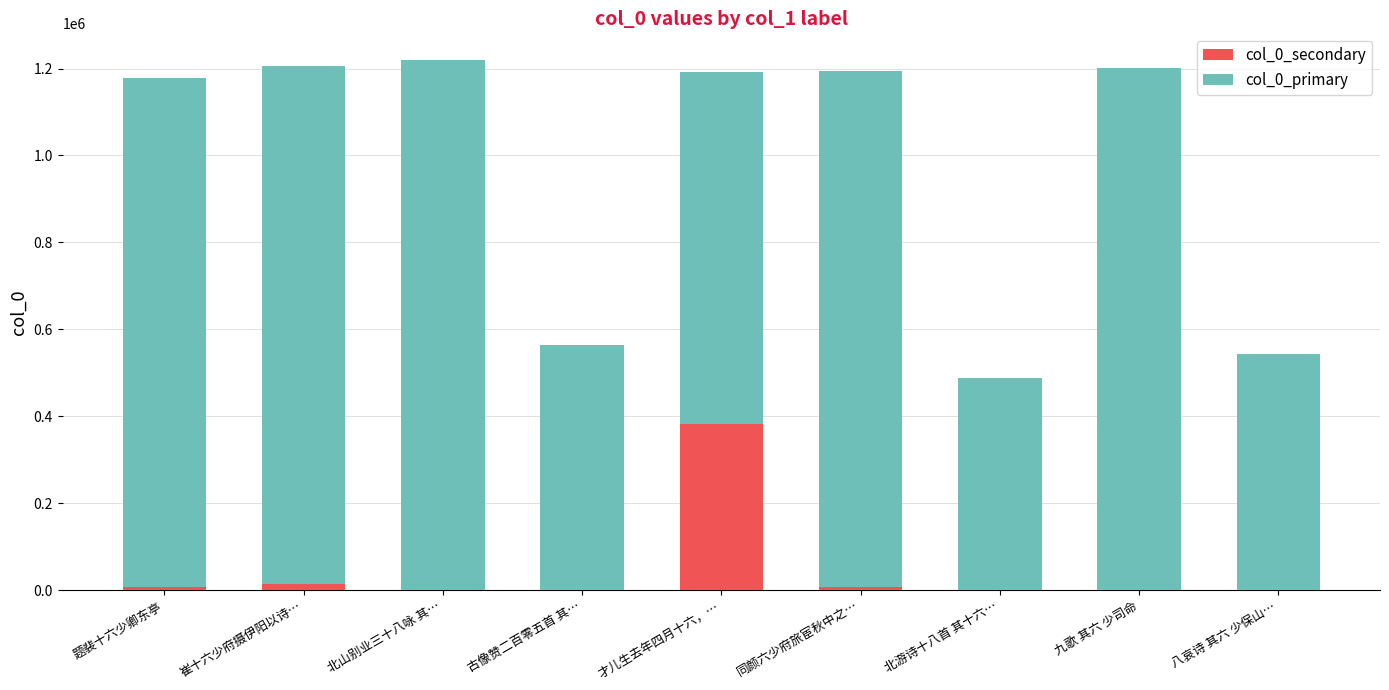

True or false: col_0_secondary has a value of 0 at 古像赞二百零五首 其….

True